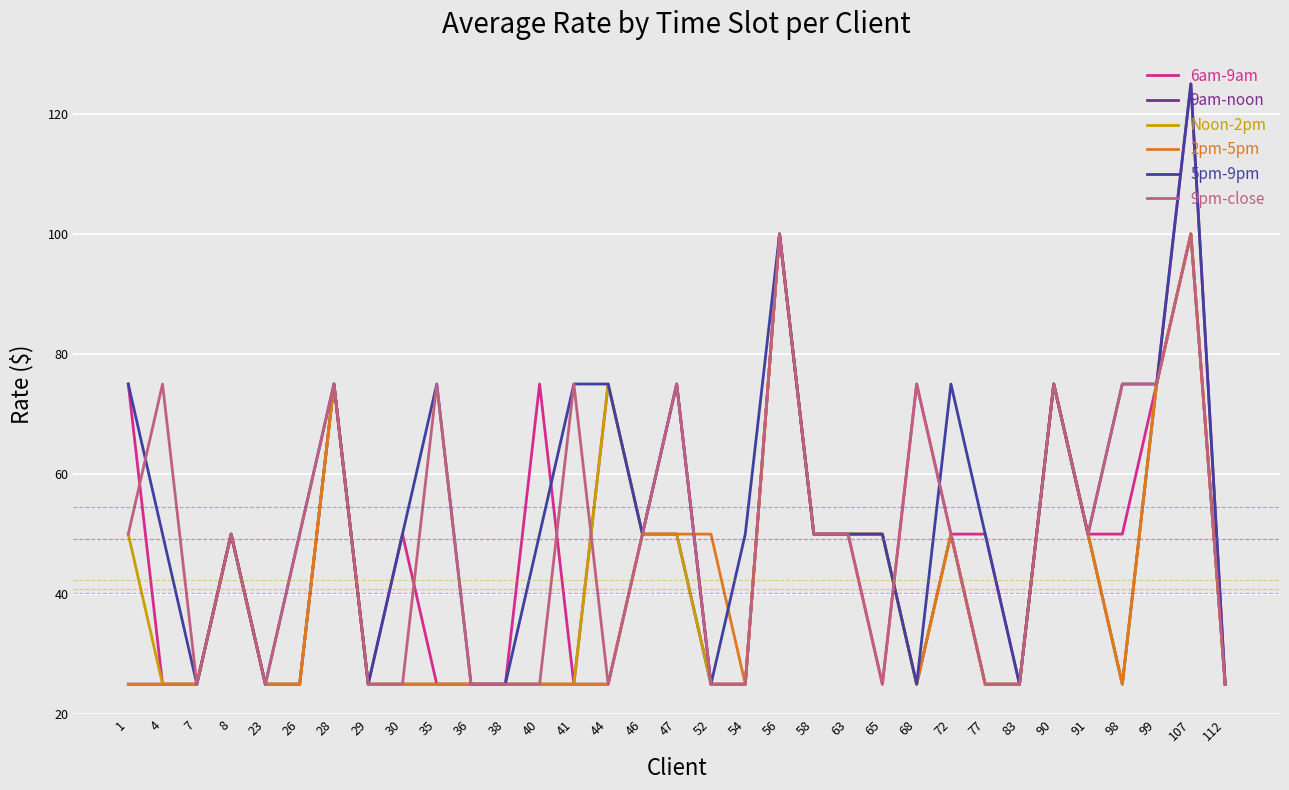

Is it true that 5pm-9pm equals 25.0 at 52?

True